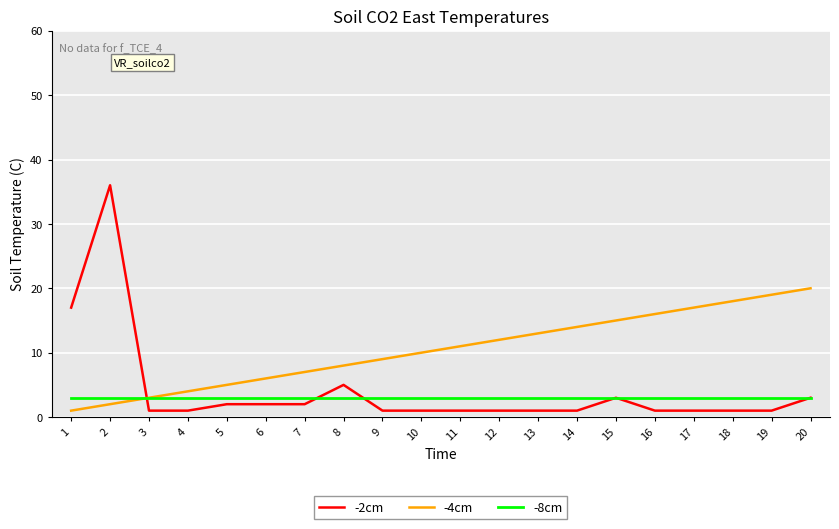

Which series has the largest range (max minus min)?

-2cm